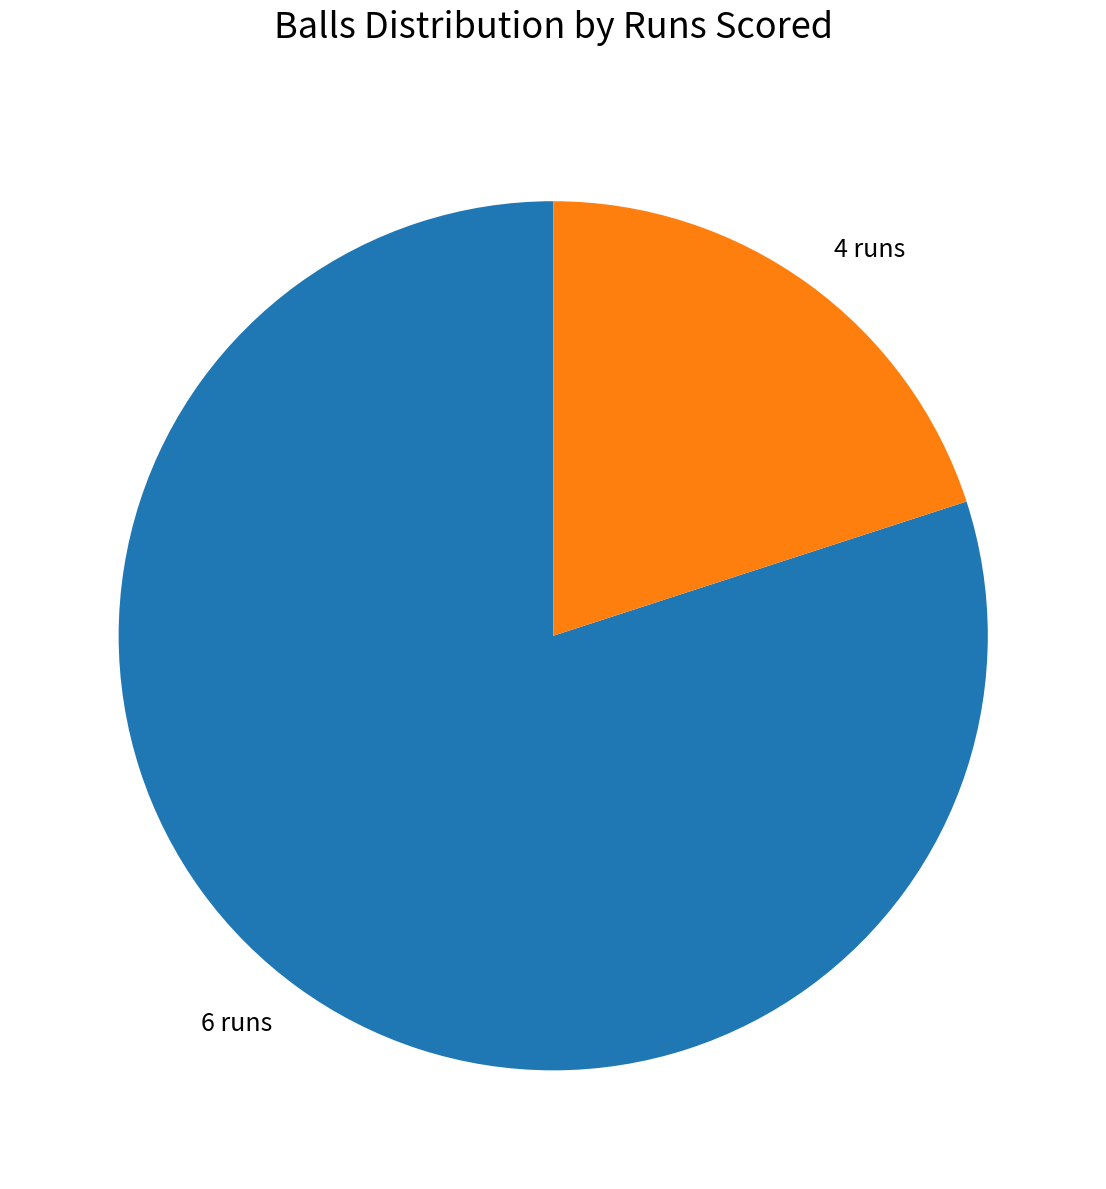

Rank the categories by value from lowest to highest.

4 runs, 6 runs